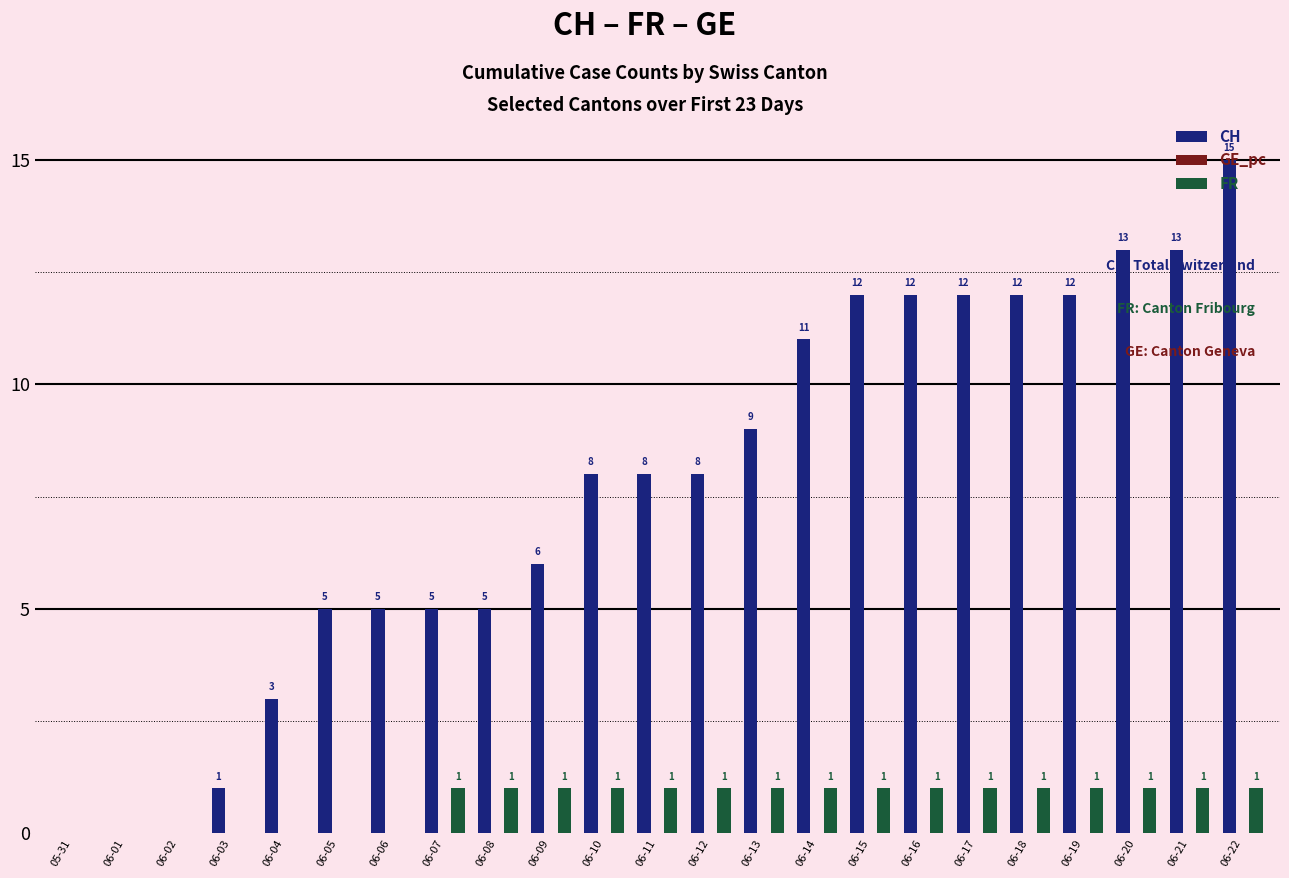

The value of FR at 06-04 is 0. True or false?

True